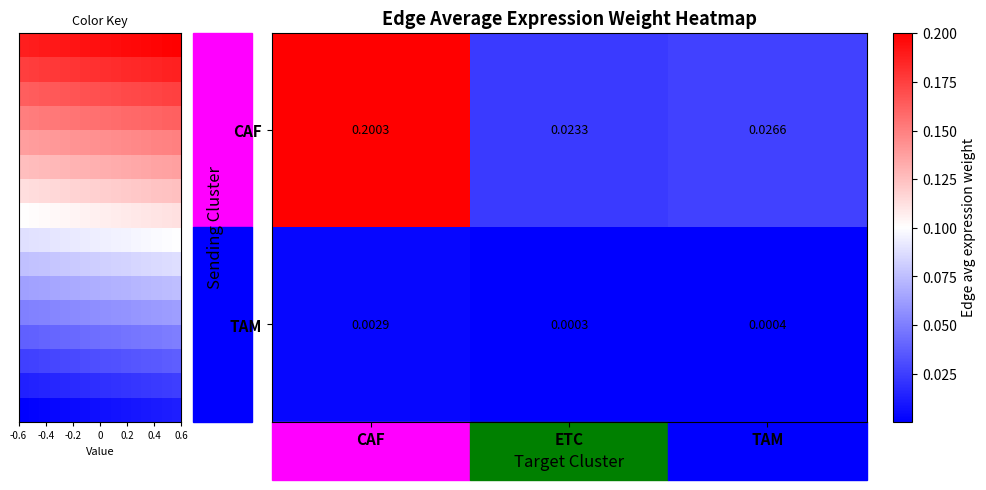

What is the difference between the maximum and minimum values in the CAF series?

0.2